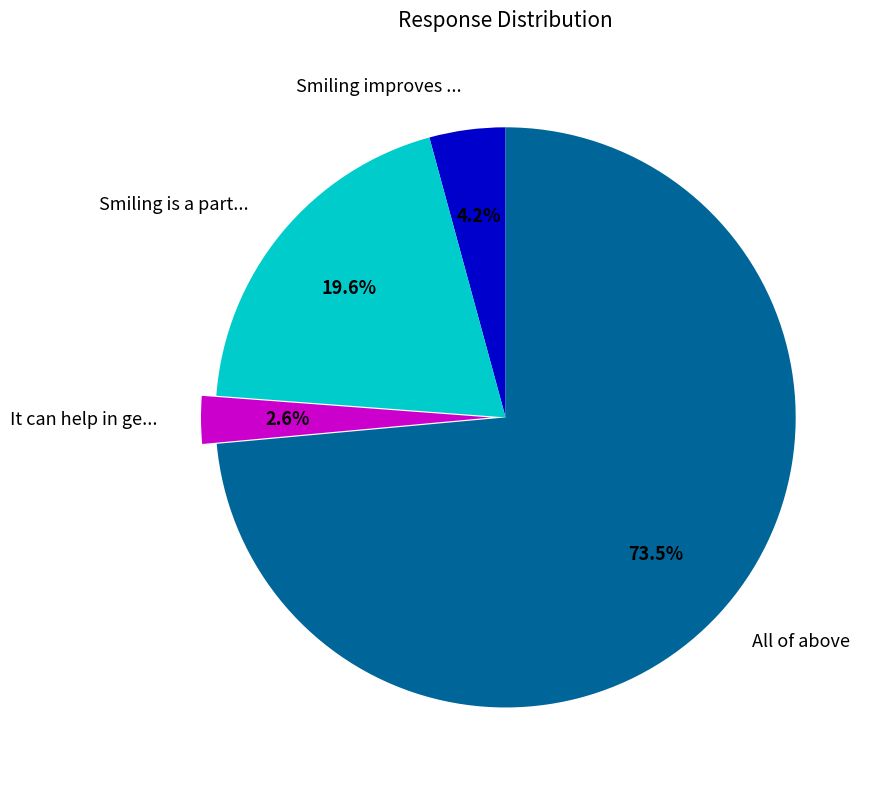

To the nearest percent, what is the combined percentage of Smiling is a part... and It can help in ge...?

22%